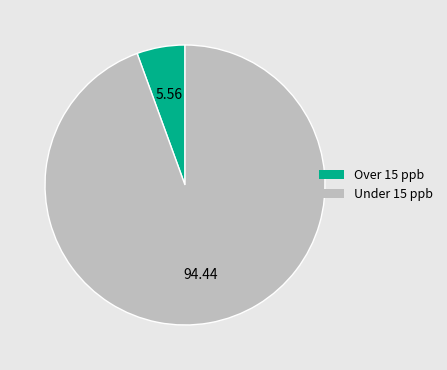

Do Over 15 ppb and Under 15 ppb together represent more than half of the pie?

Yes